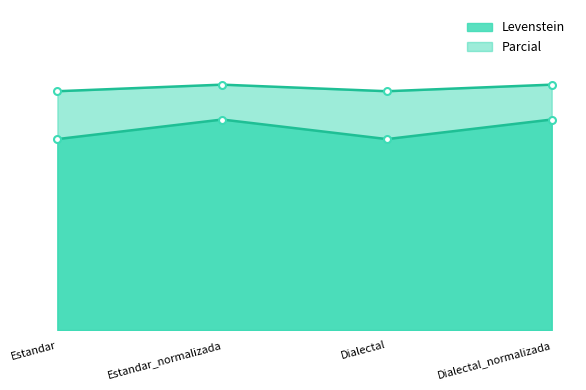

Which series has the largest total across all categories?

Levenstein